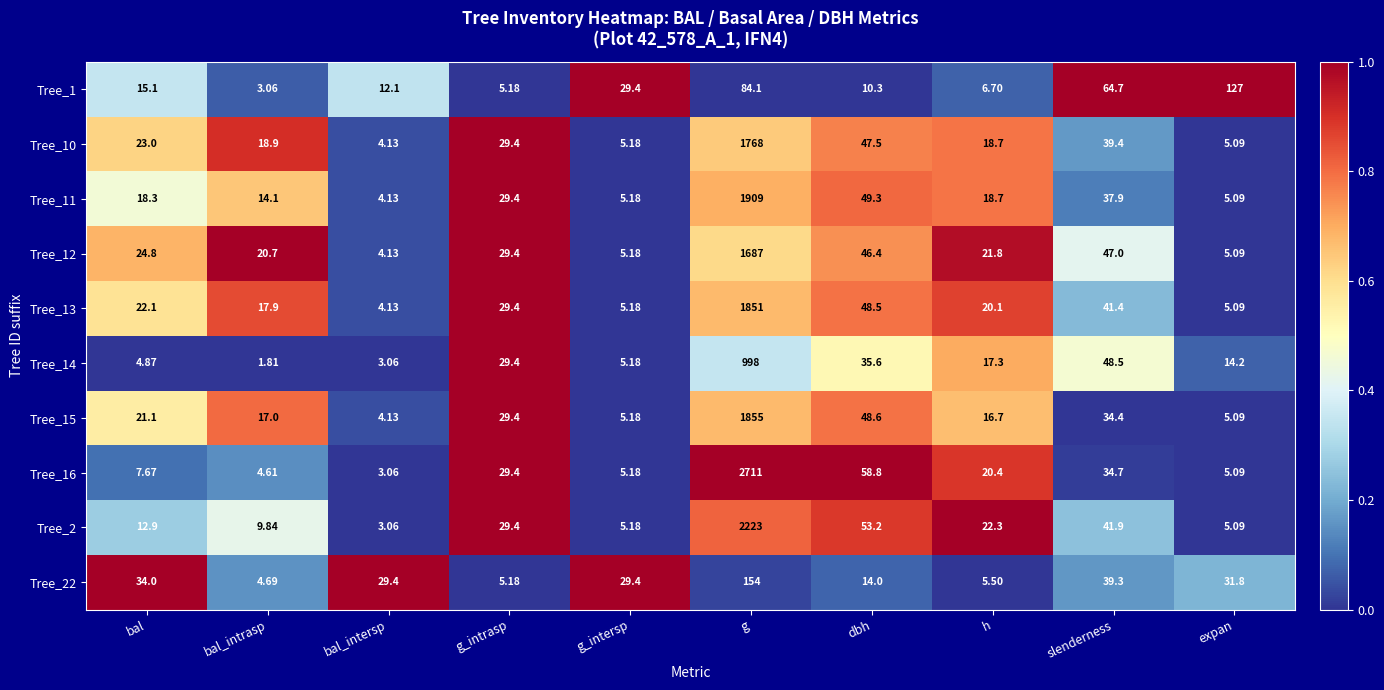

How many series are shown in this chart?

10